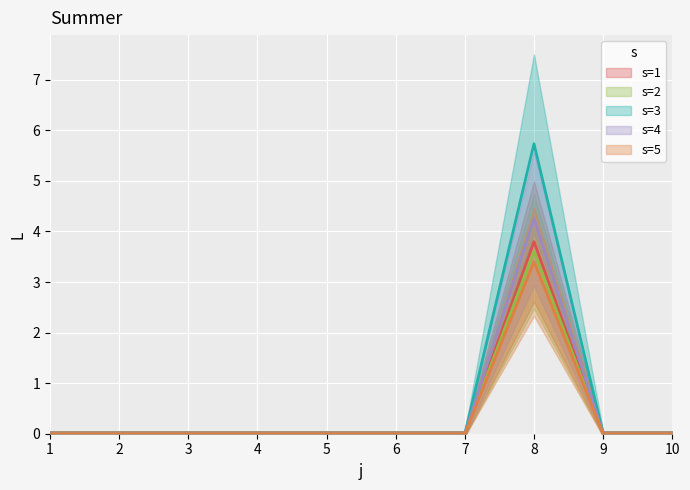

True or false: s=2 line has a value of -1.5 at 1.

False